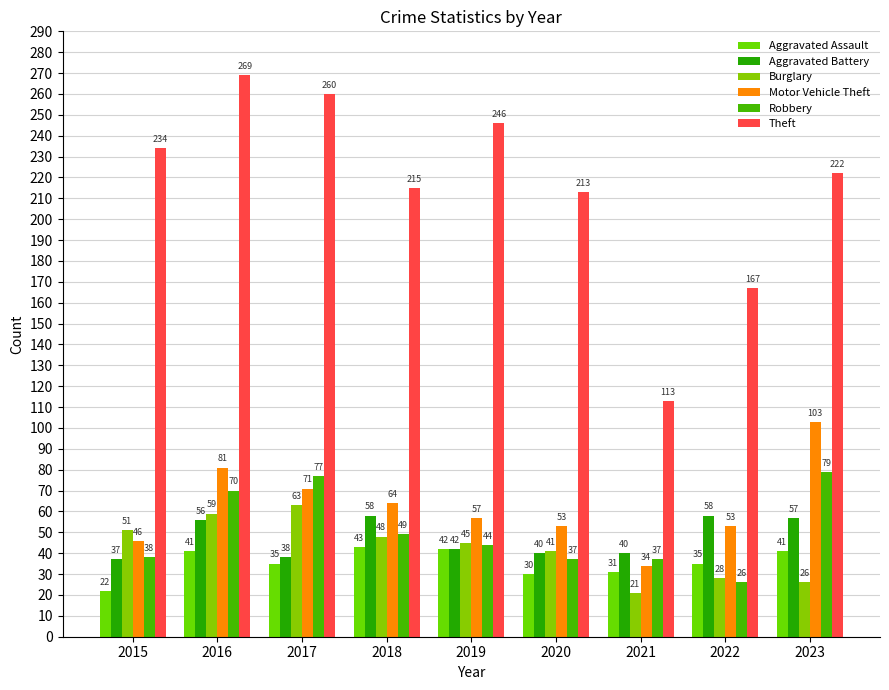

What is the average value of the Aggravated Battery series?

47